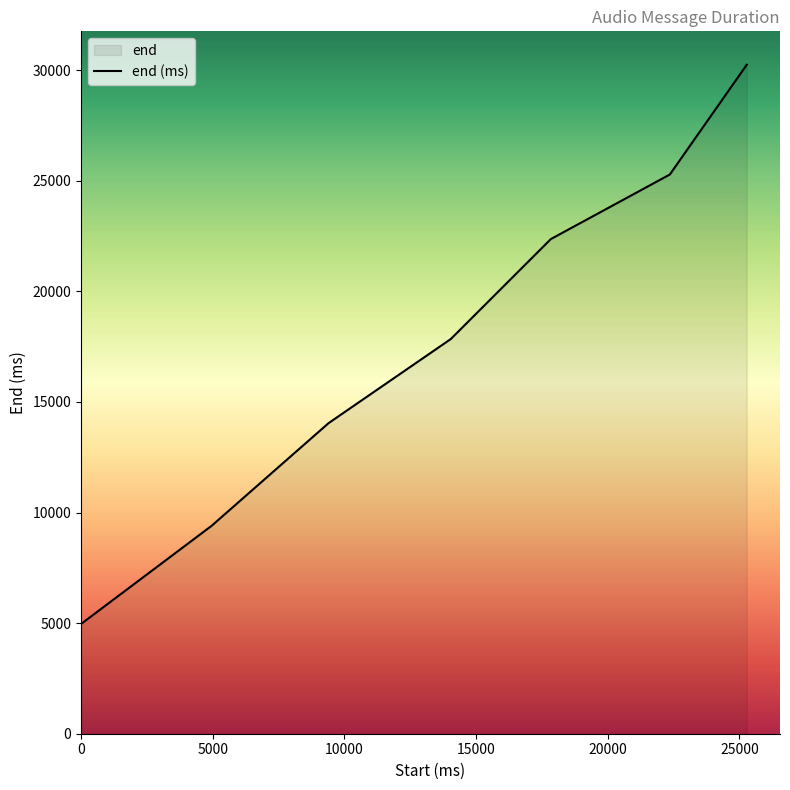

Reading right to left, extract all data points from this chart.

25280=30240	22360=25280	17840=22360	14040=17840	9400=14040	4960=9400	0=4960